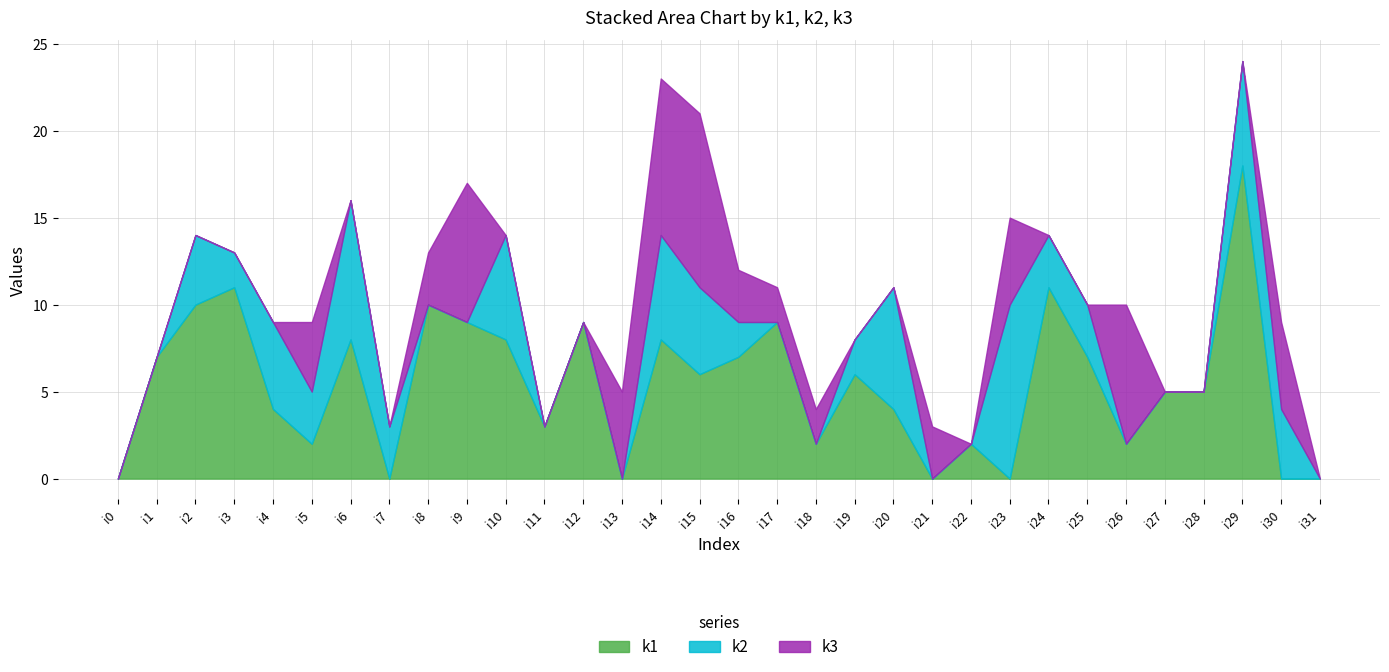

At which category does the chart reach its peak across all series?

i29